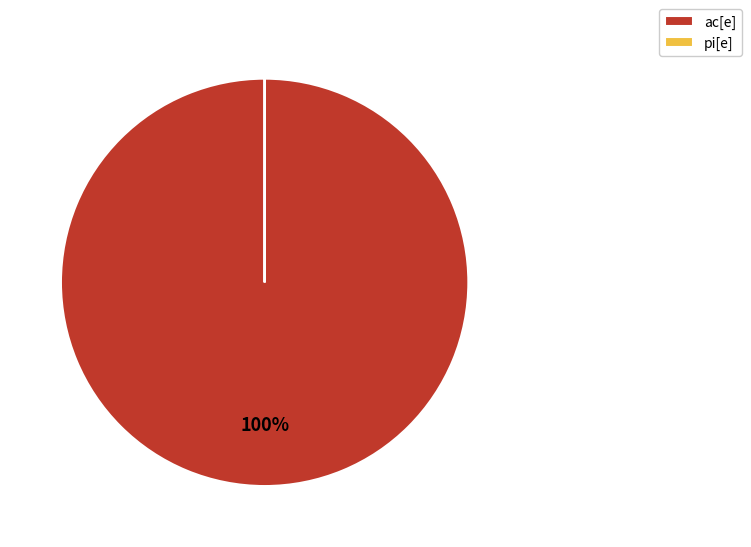

Which slice is the largest?

ac[e]